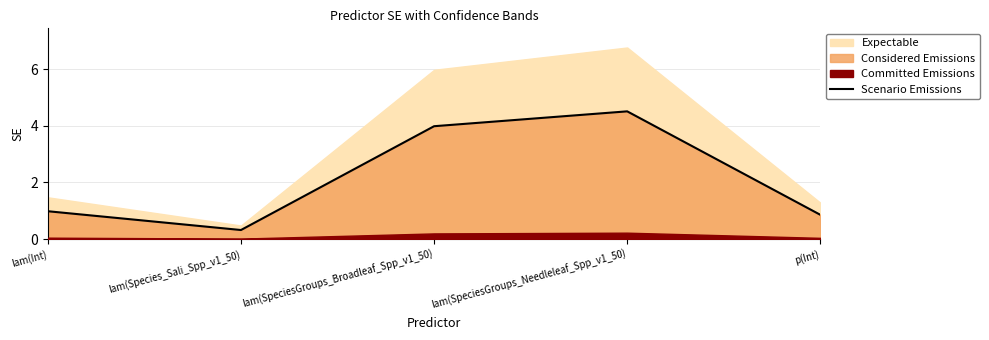

List the labels in order of value, smallest first.

lam(Species_Sali_Spp_v1_50), p(Int), lam(Int), lam(SpeciesGroups_Broadleaf_Spp_v1_50), lam(SpeciesGroups_Needleleaf_Spp_v1_50)